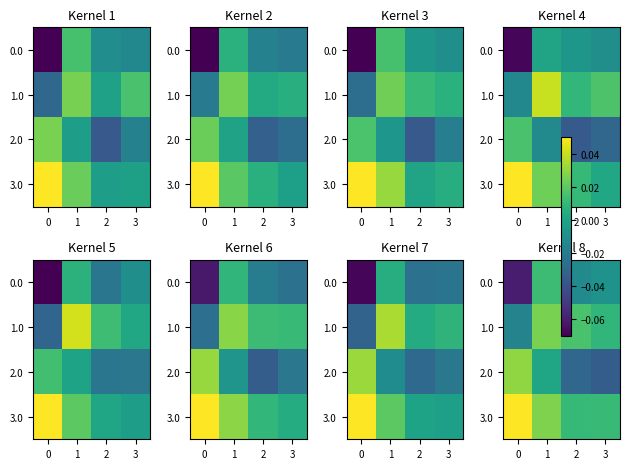

Rank the series by their average value, from highest to lowest.

3.0, 1.0, 2.0, 0.0